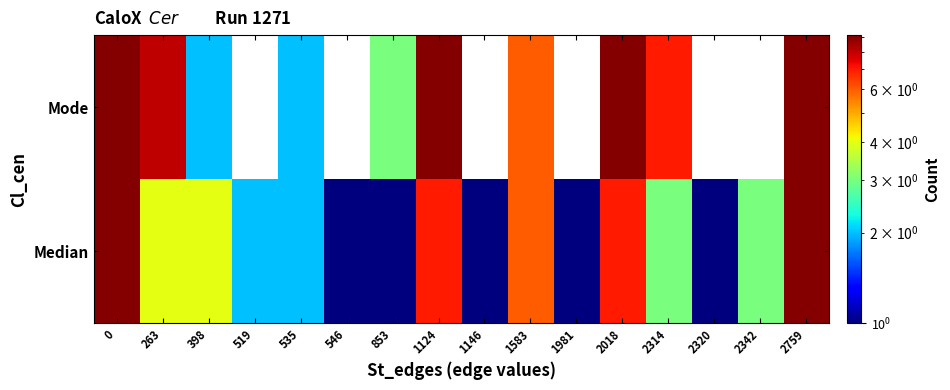

What is the minimum value shown in the chart?

1.0